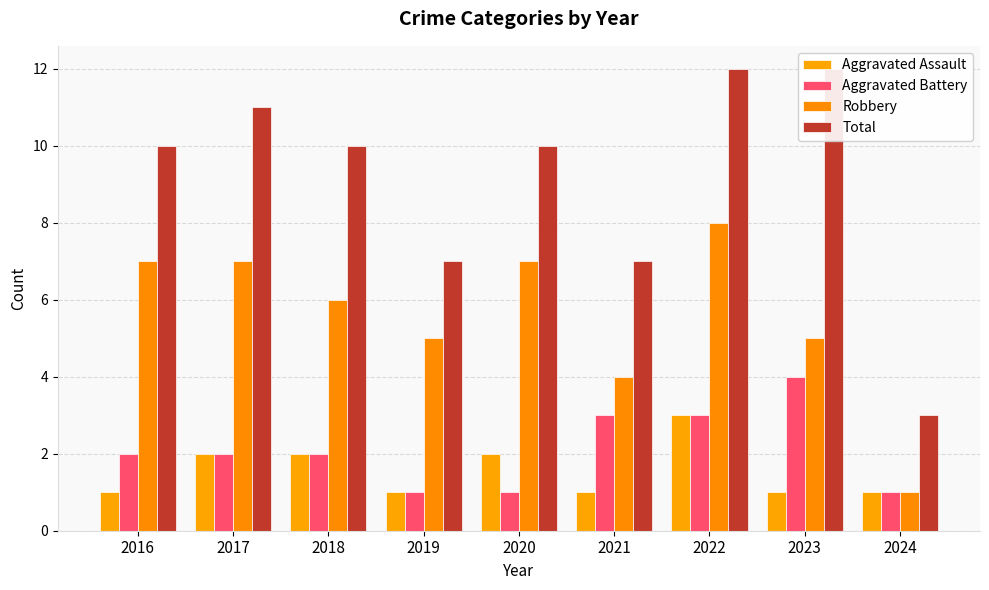

Reading left to right, transcribe all the data shown in this chart.

Aggravated Assault: 2016=1	2017=2	2018=2	2019=1	2020=2	2021=1	2022=3	2023=1	2024=1
Aggravated Battery: 2016=2	2017=2	2018=2	2019=1	2020=1	2021=3	2022=3	2023=4	2024=1
Robbery: 2016=7	2017=7	2018=6	2019=5	2020=7	2021=4	2022=8	2023=5	2024=1
Total: 2016=10	2017=11	2018=10	2019=7	2020=10	2021=7	2022=12	2023=12	2024=3